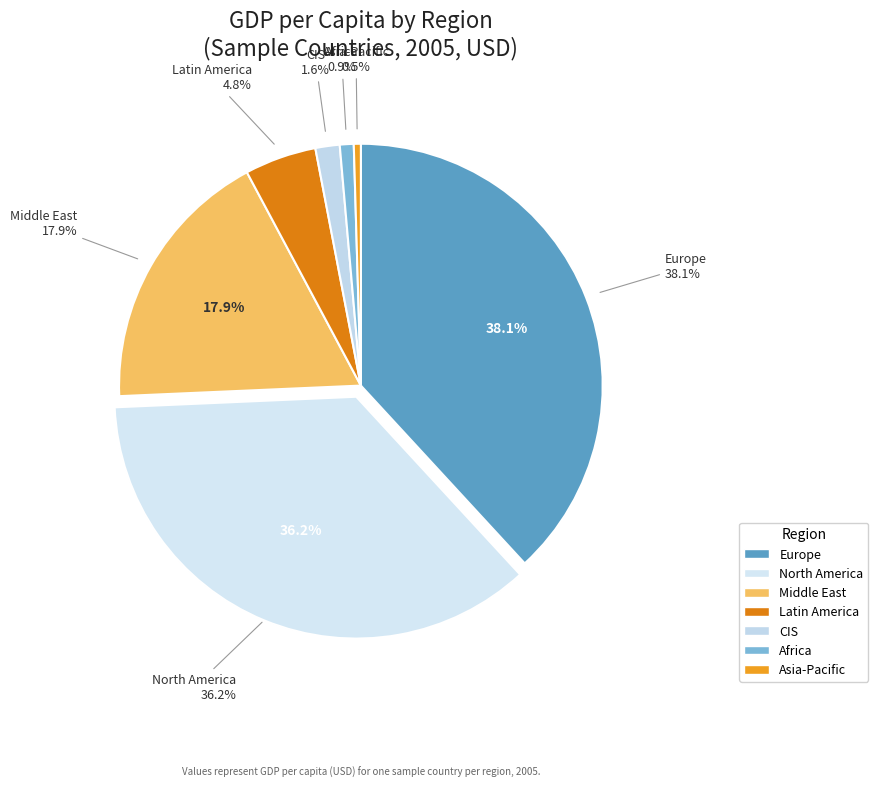

Between Africa and Asia-Pacific, which is larger?

Africa